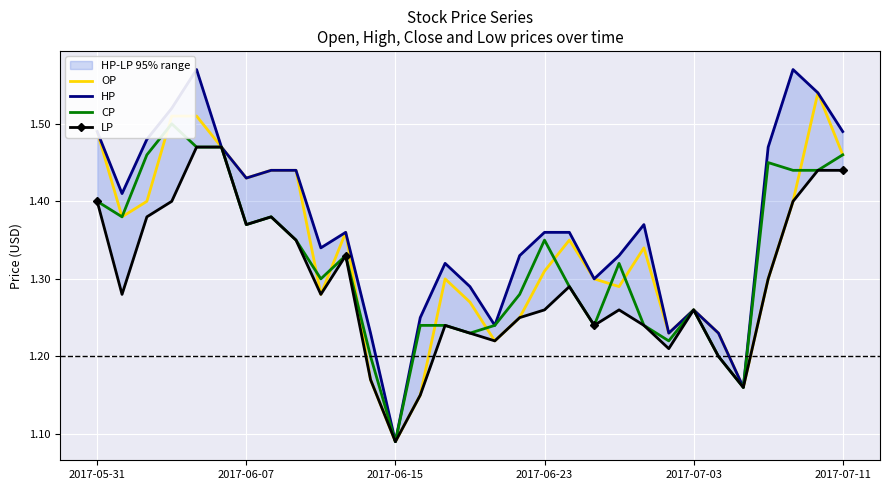

Count the LP values in the range 1 to 2.

31